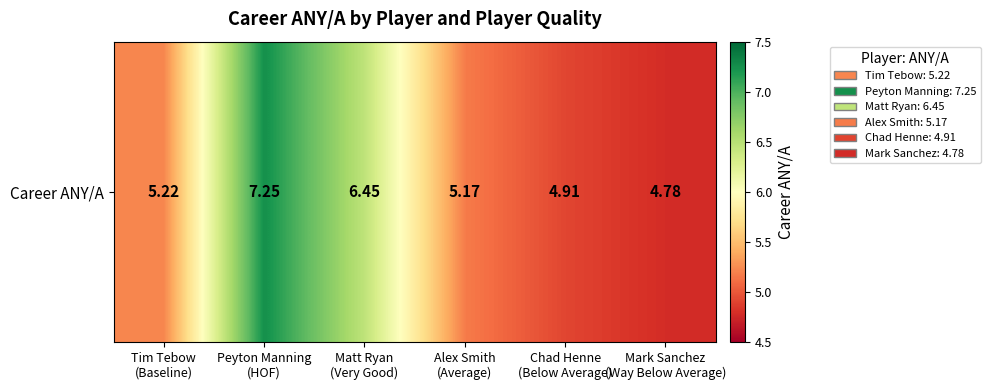

Count the values in the range 4 to 6.

4